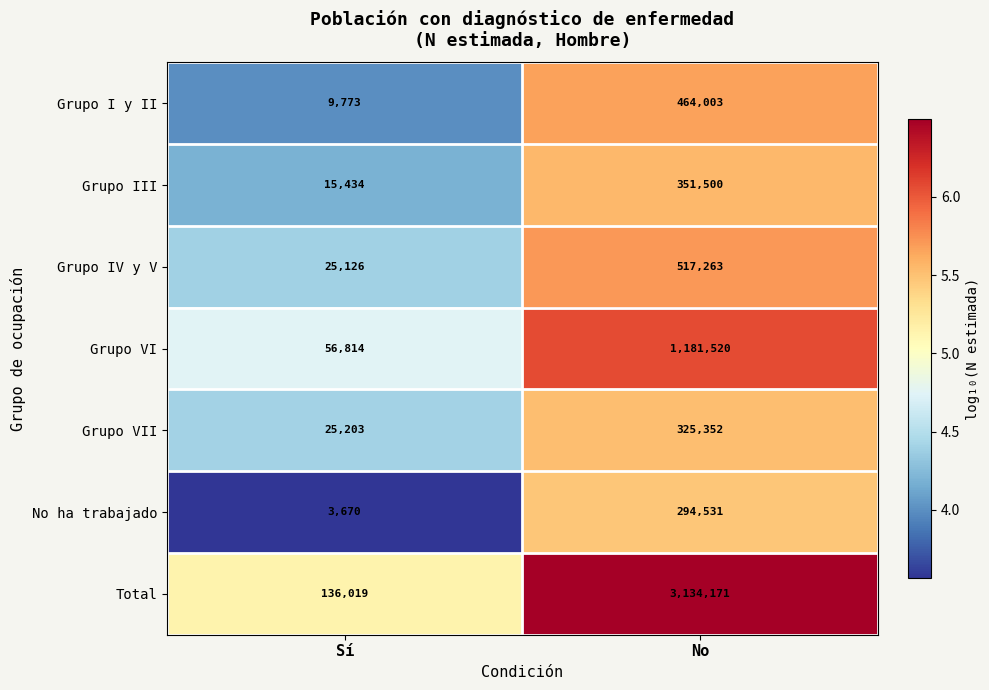

Where is Grupo IV y V nearest to the value 271194?

Sí